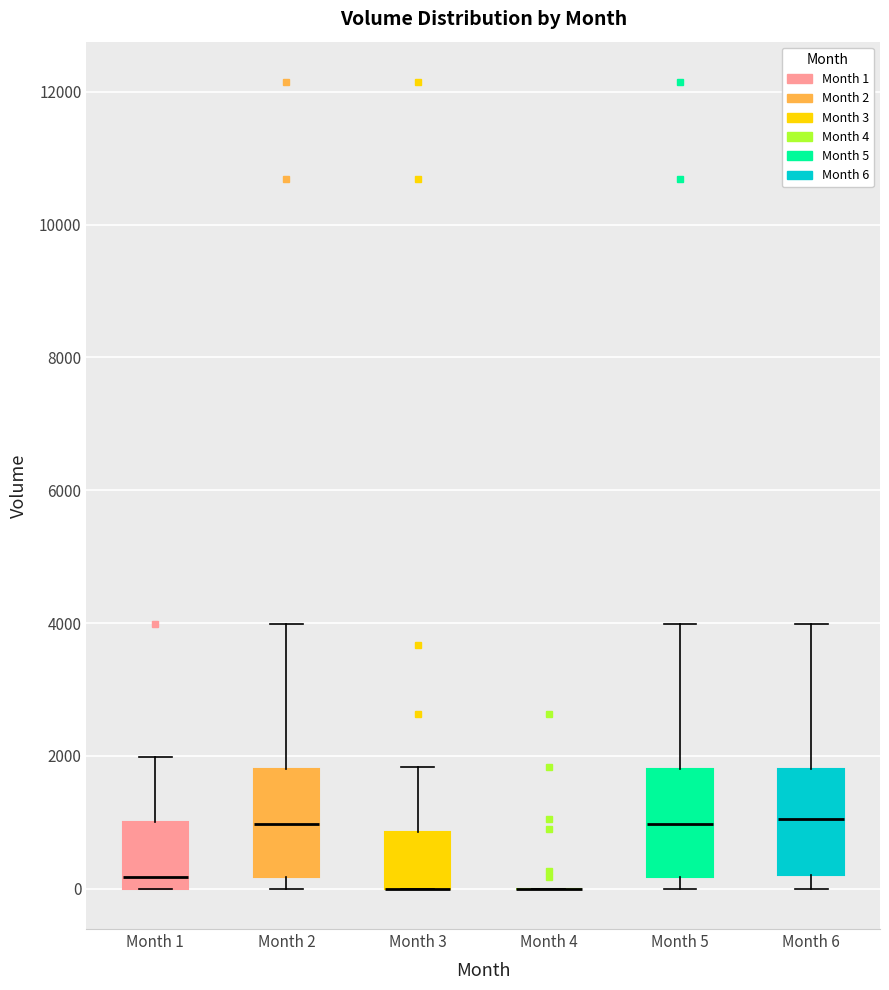

Where is the lower edge of the box for Month 2 on the y-axis? The values are not printed on the chart, so give them approximately, as read against the axis.

200